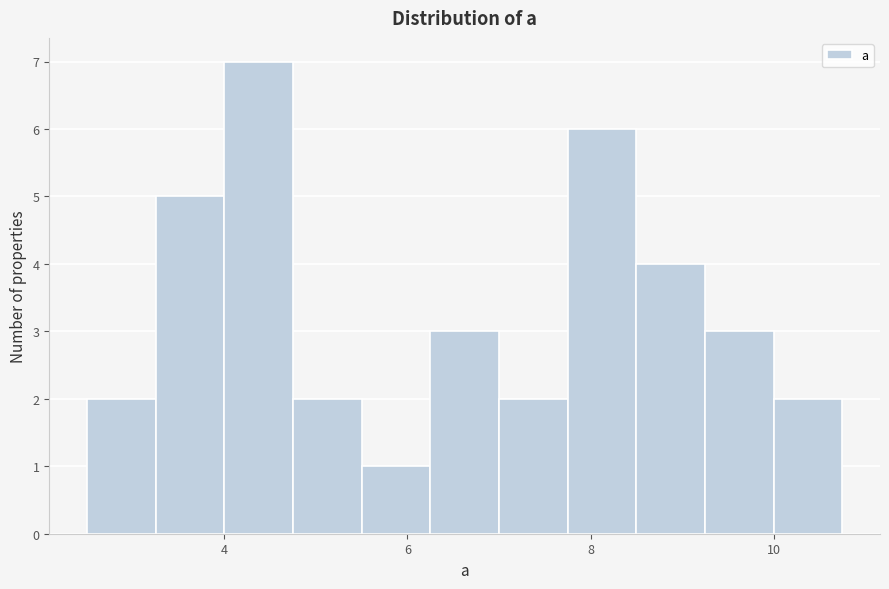

Around what value on the x-axis is the tallest bar? Give the approximate position of its centre, as read against the axis.

4.4